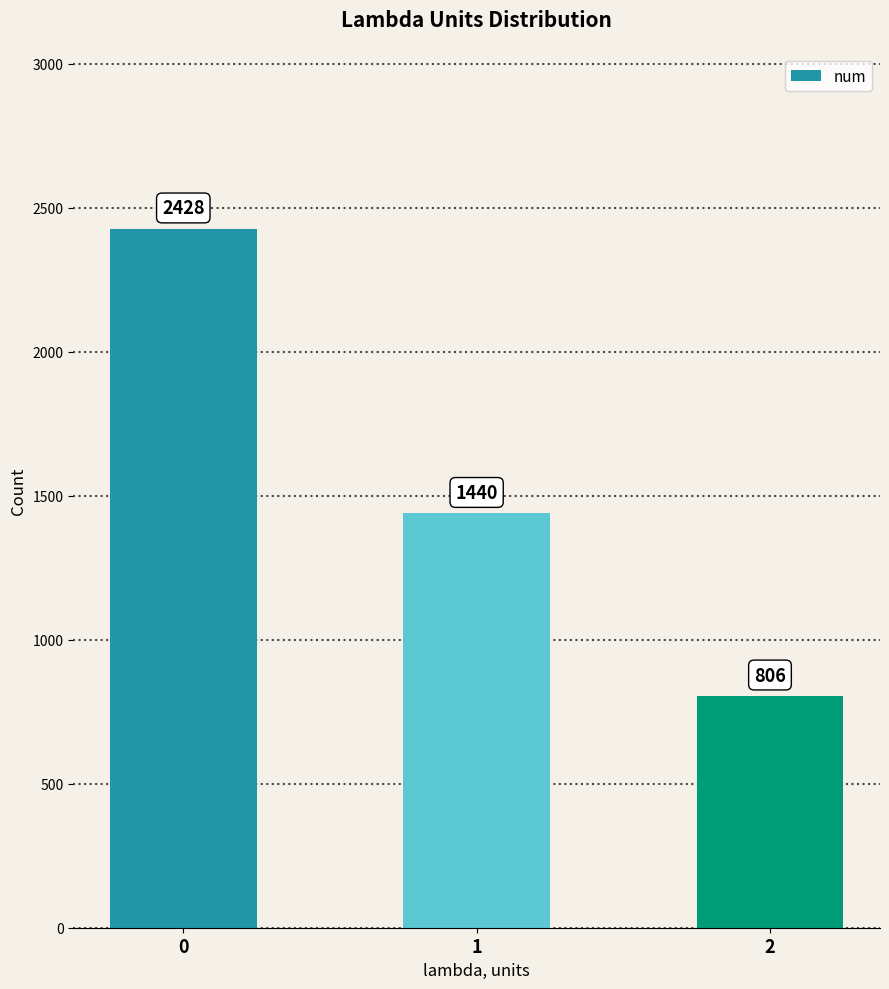

The chart shows a value of 1440 at 1. True or false?

True